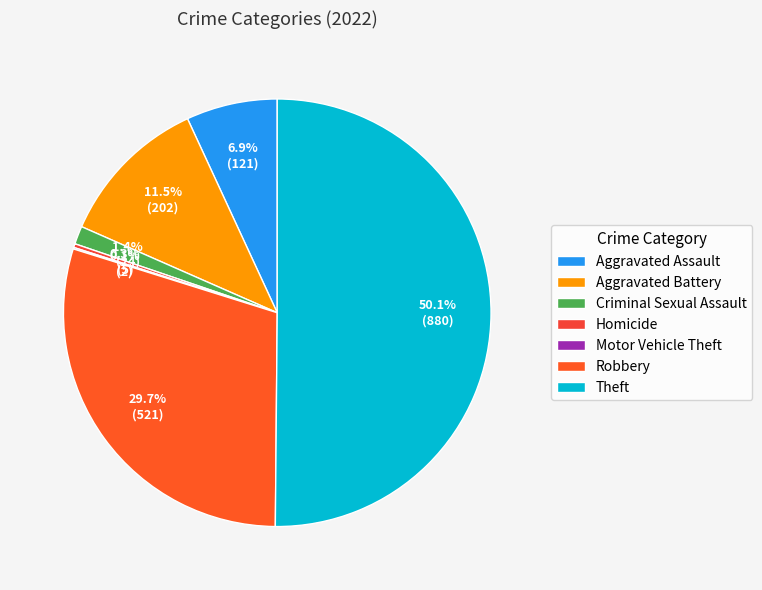

What is the ratio of the value at Criminal Sexual Assault to the value at Aggravated Assault?

0.2